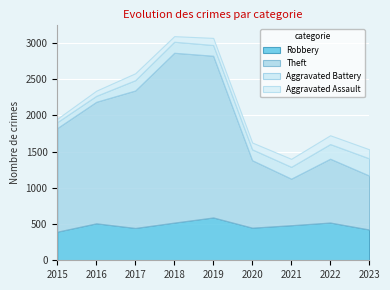

How many lines are shown in the chart?

4